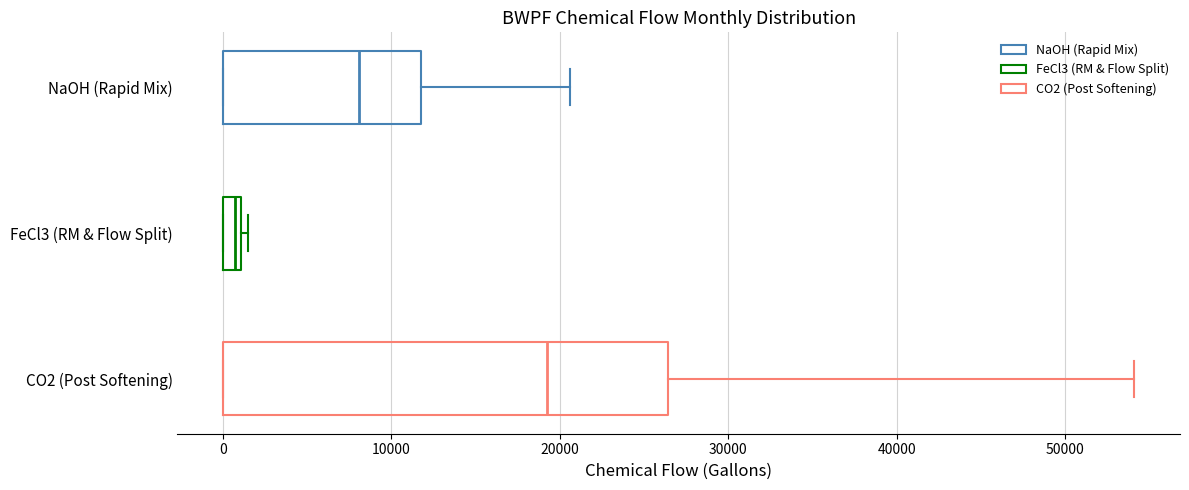

Which box's median line is the furthest to the right?

CO2 (Post Softening)